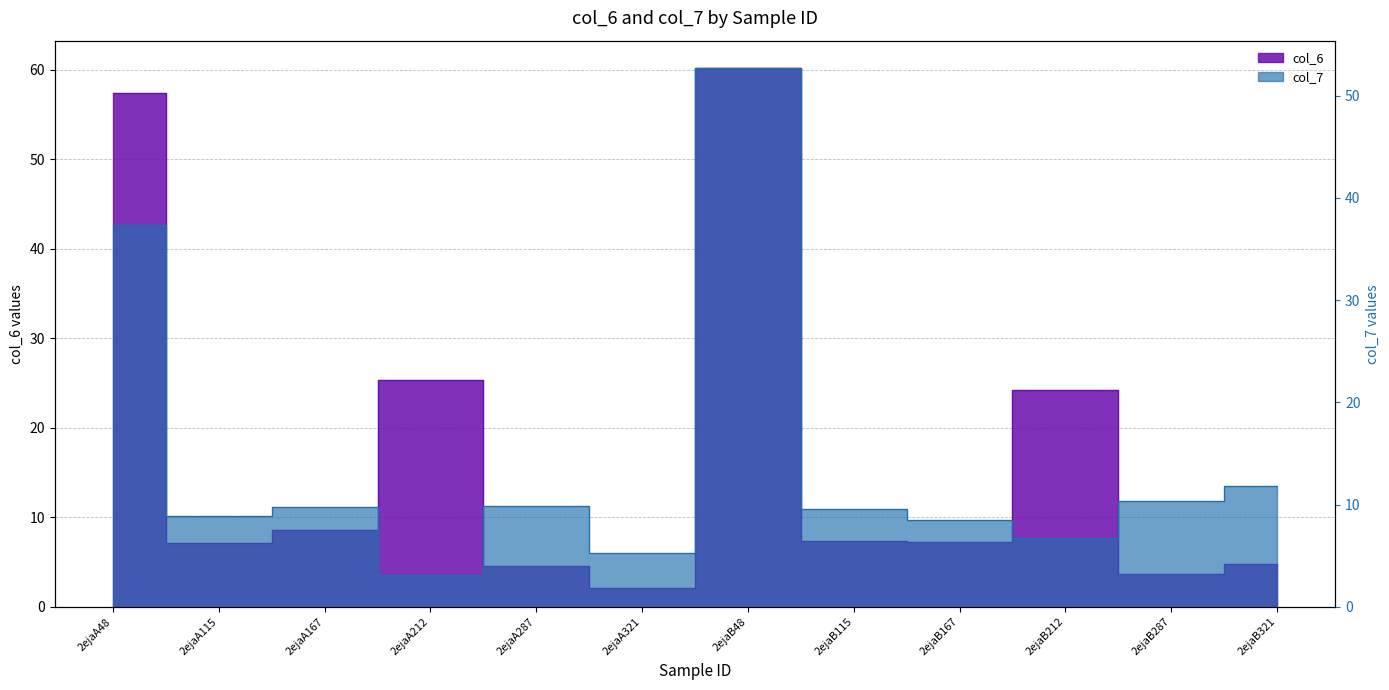

Where is col_7 nearest to the value 27?

2ejaA48